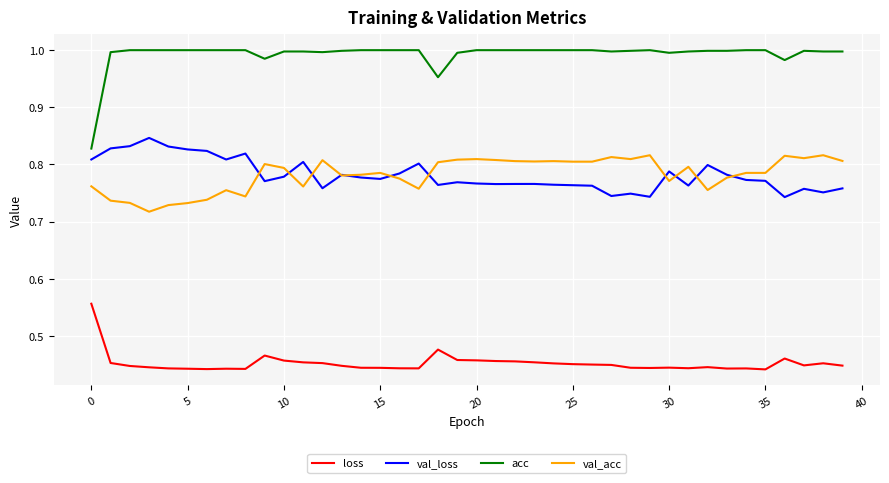

How many series are shown in this chart?

4